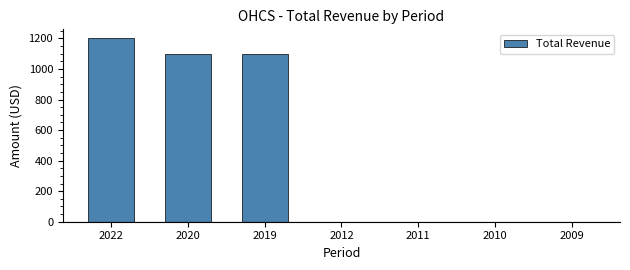

How many series are shown in this chart?

1